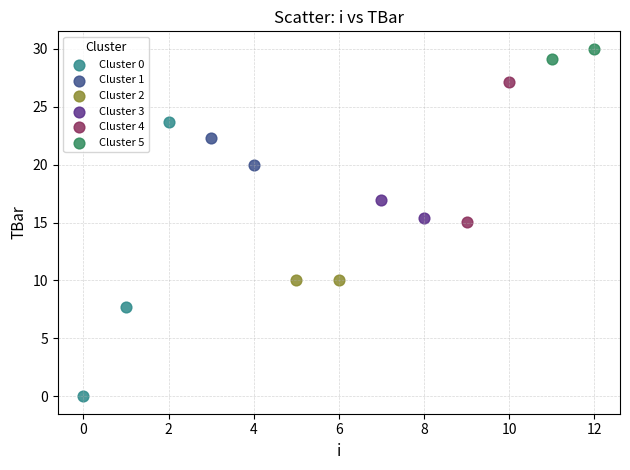

Which series contains the highest Y value?

Cluster 5